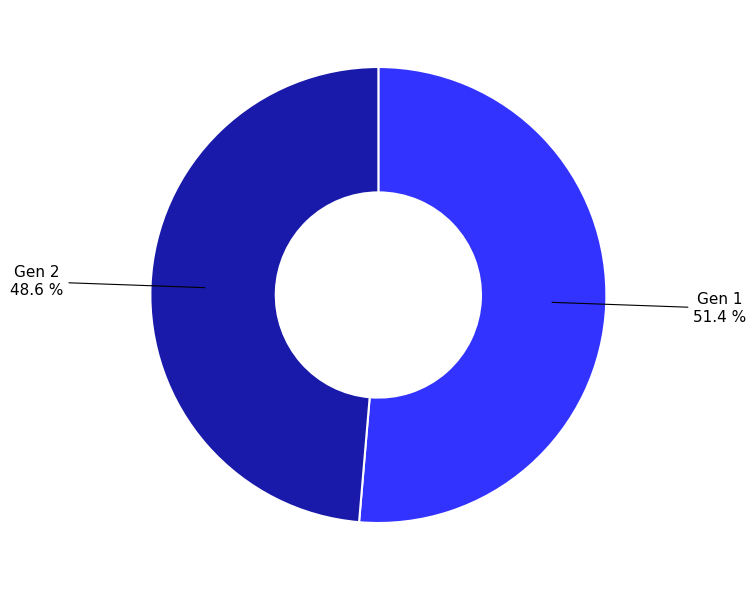

Combined, what portion of the pie is Gen 2 and Gen 1?

100.0%